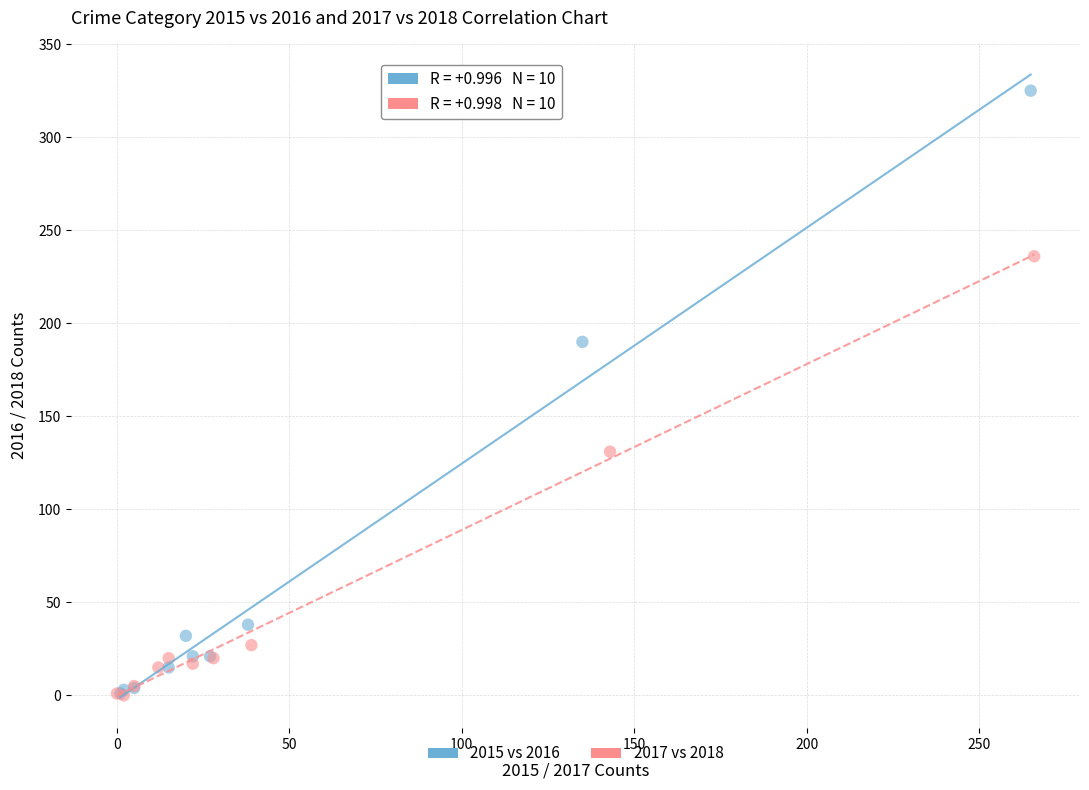

Which series has the largest Y range (max minus min)?

2015 vs 2016